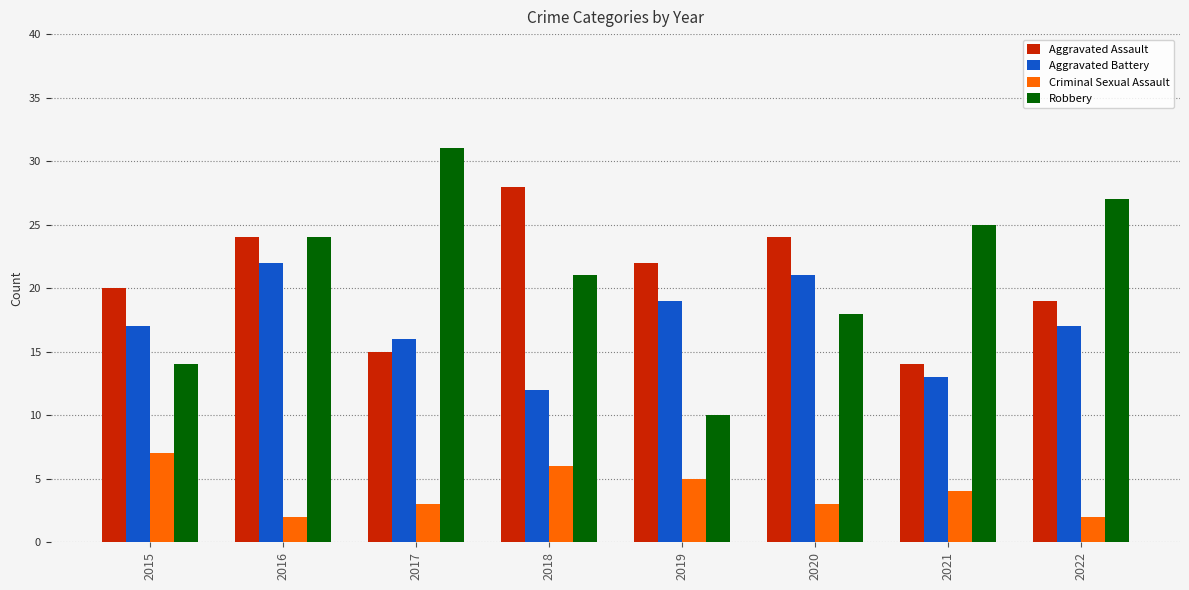

What are all the series names shown in the legend?

Aggravated Assault, Aggravated Battery, Criminal Sexual Assault, Robbery